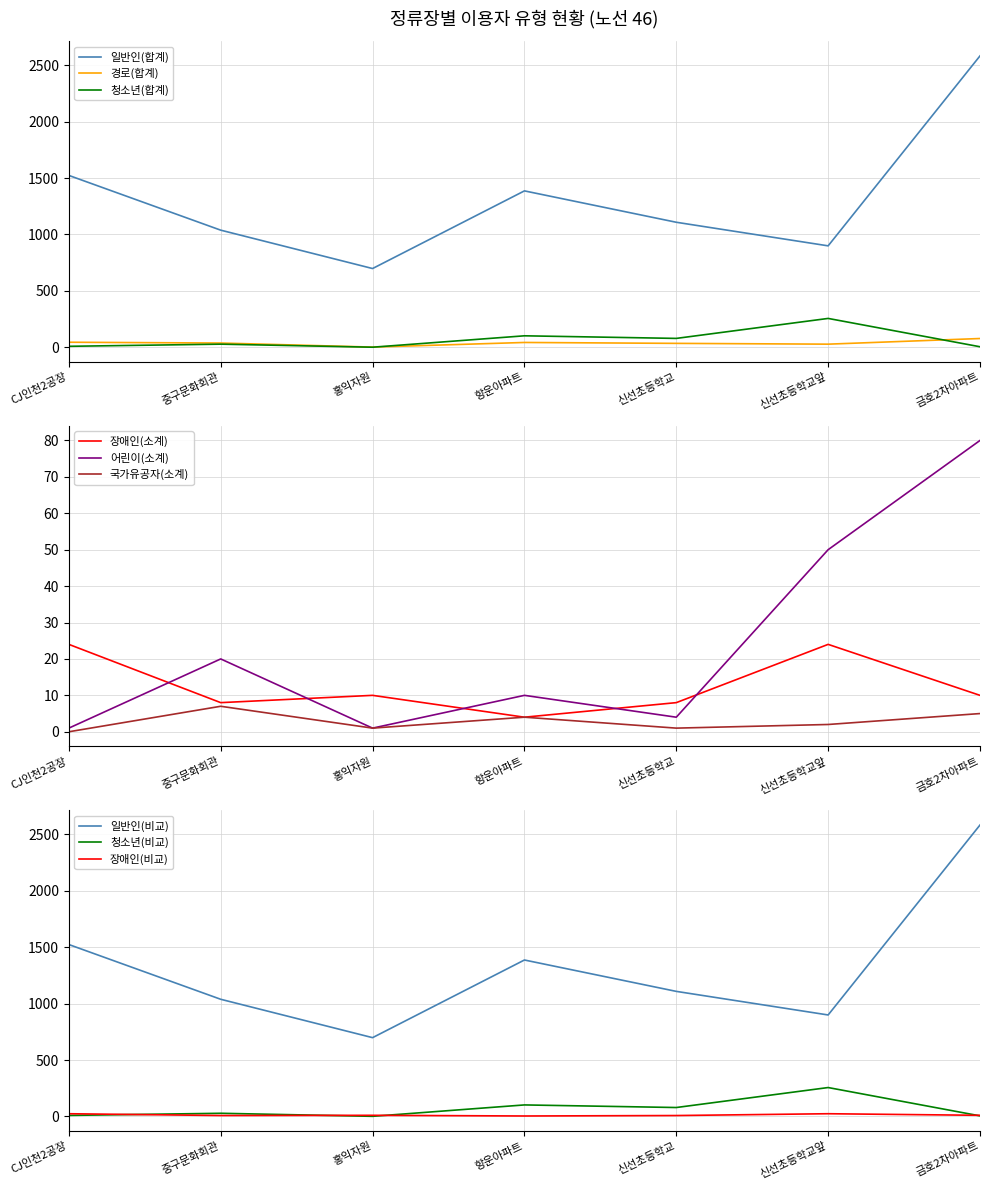

How many values in the 경로 series are below 38?

3